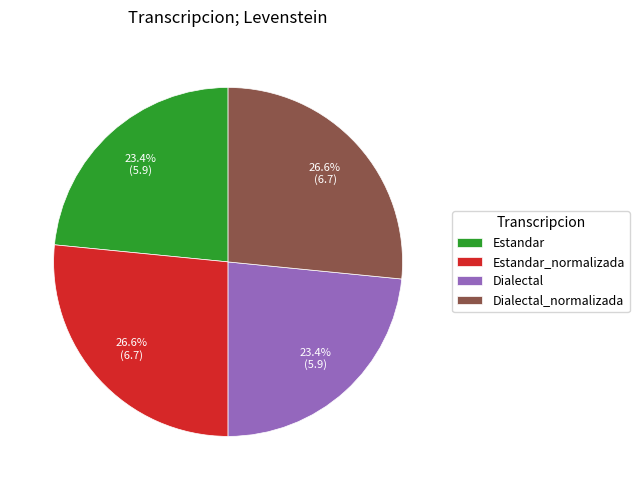

Between Estandar_normalizada and Estandar, which is larger?

Estandar_normalizada